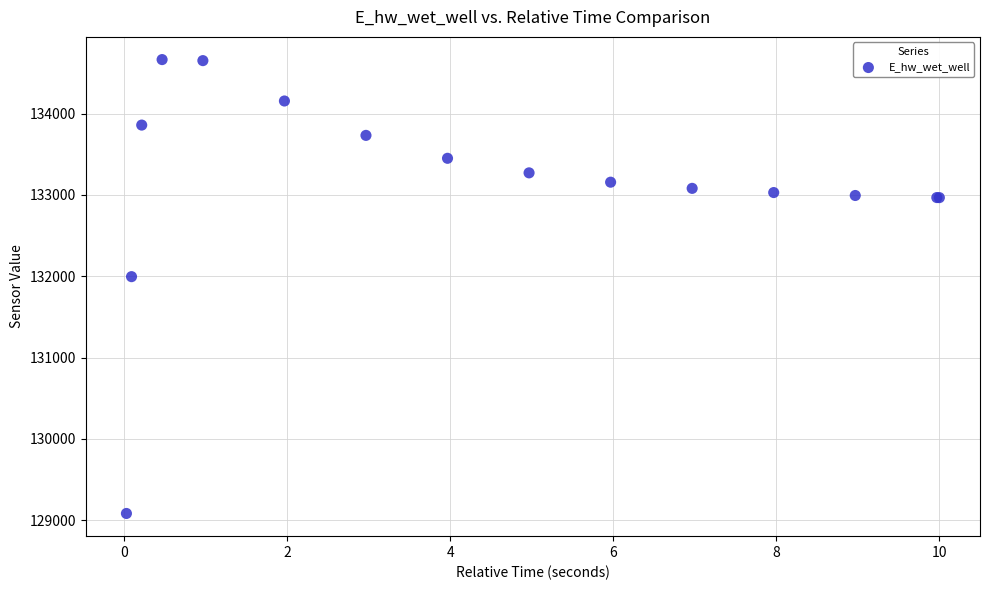

What Y value in the scatter plot is closest to 131873?

131995.3